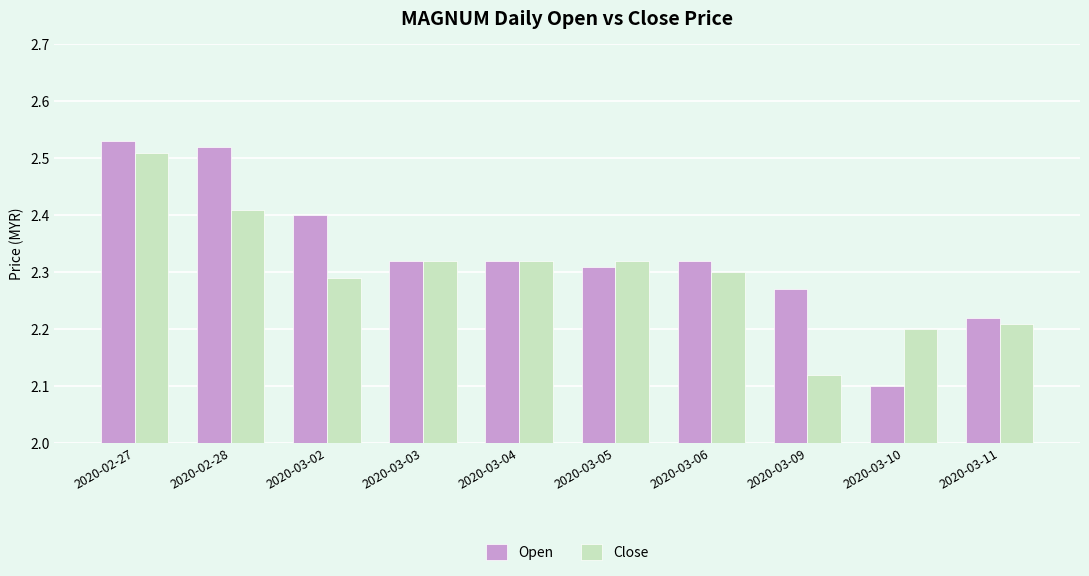

The value of Open at 2020-03-09 is 2.3. True or false?

True